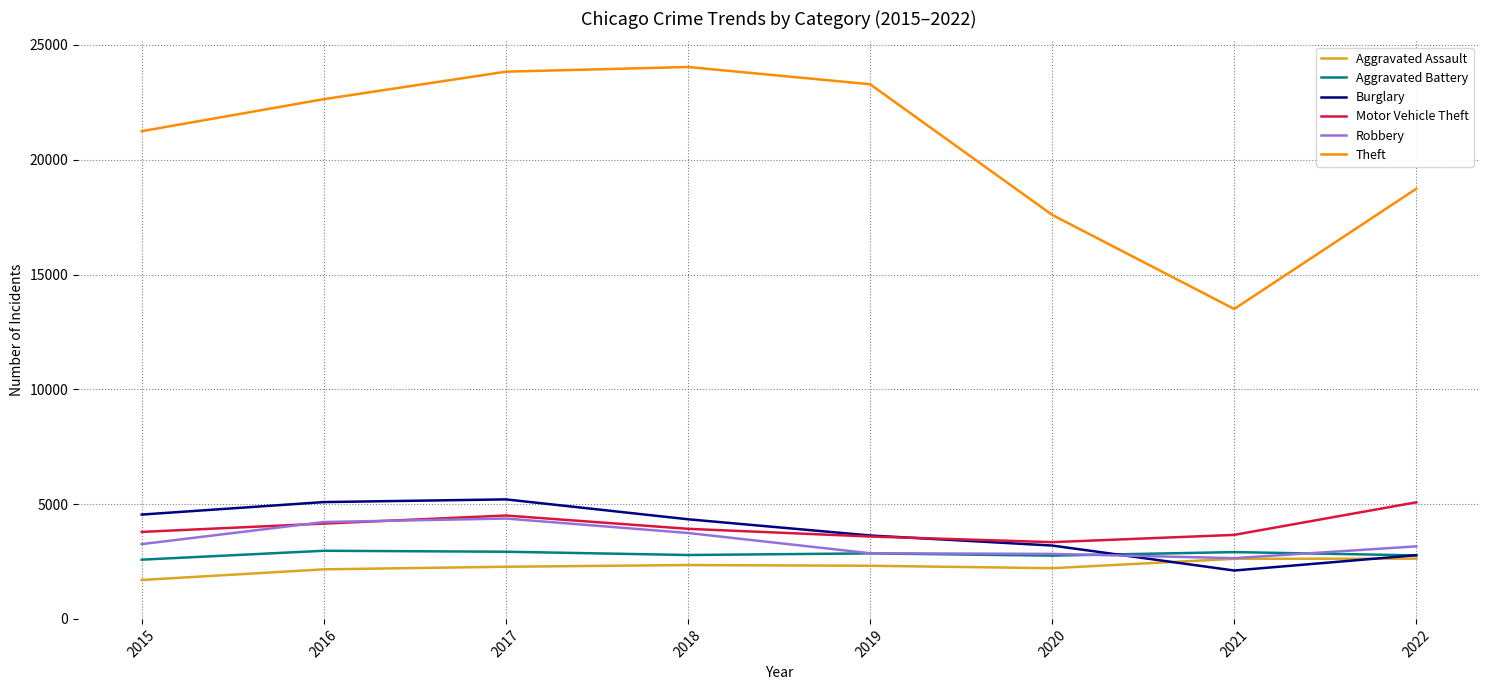

Is the value of Burglary at 2017 greater than the value of Aggravated Battery at 2017?

Yes